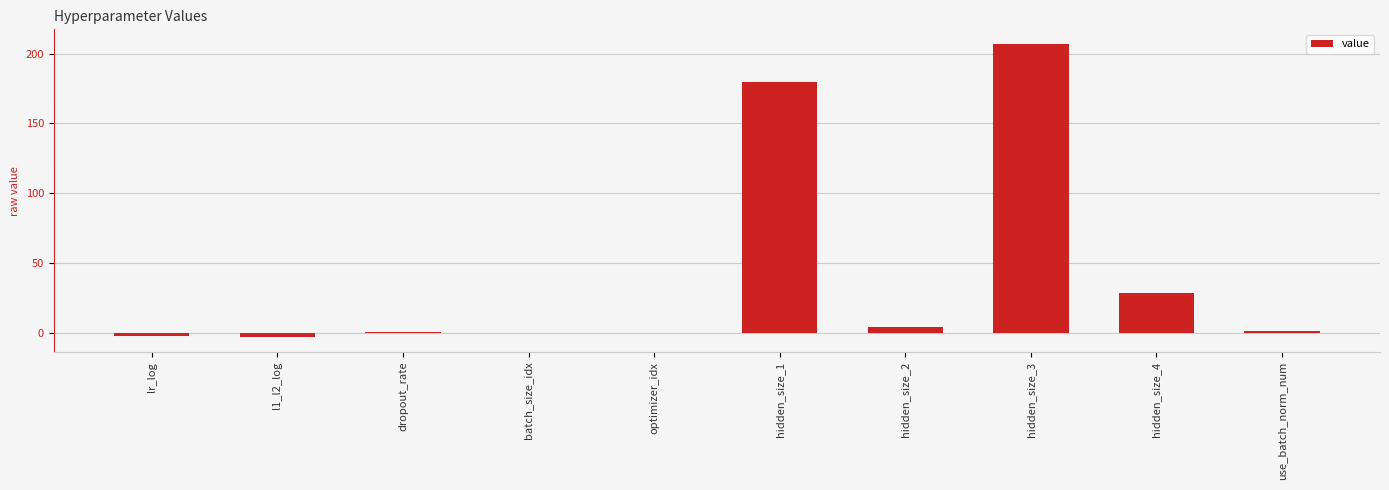

What is the sum of all values?

414.2